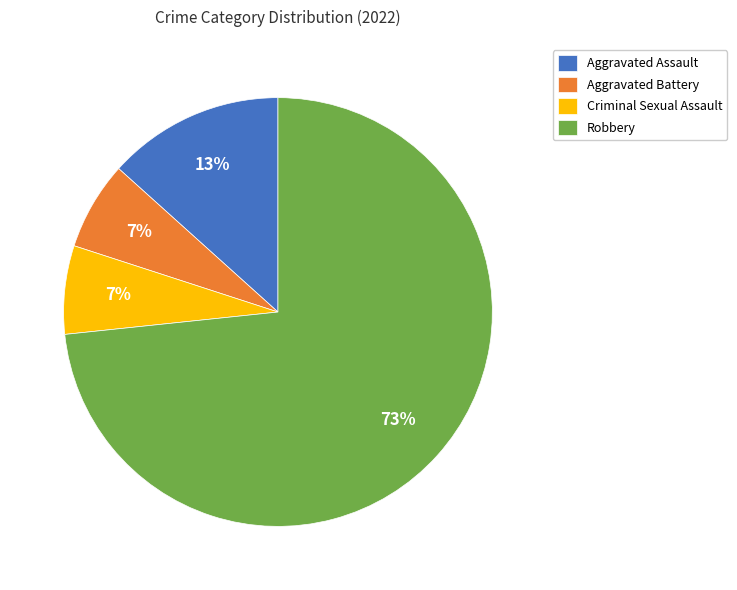

Is the sum of Robbery and Aggravated Battery greater than half?

Yes